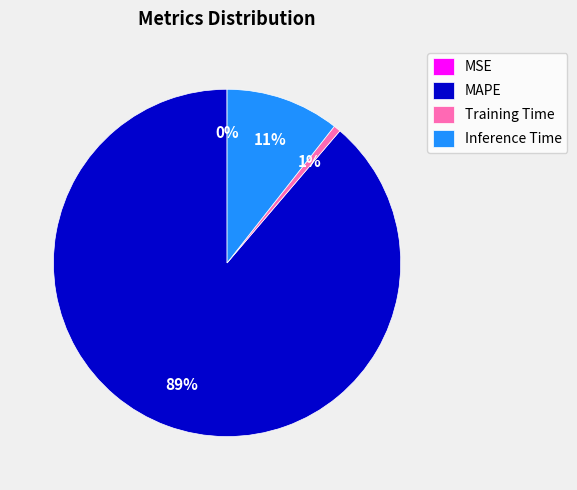

To the nearest percent, what portion does Inference Time represent?

11%